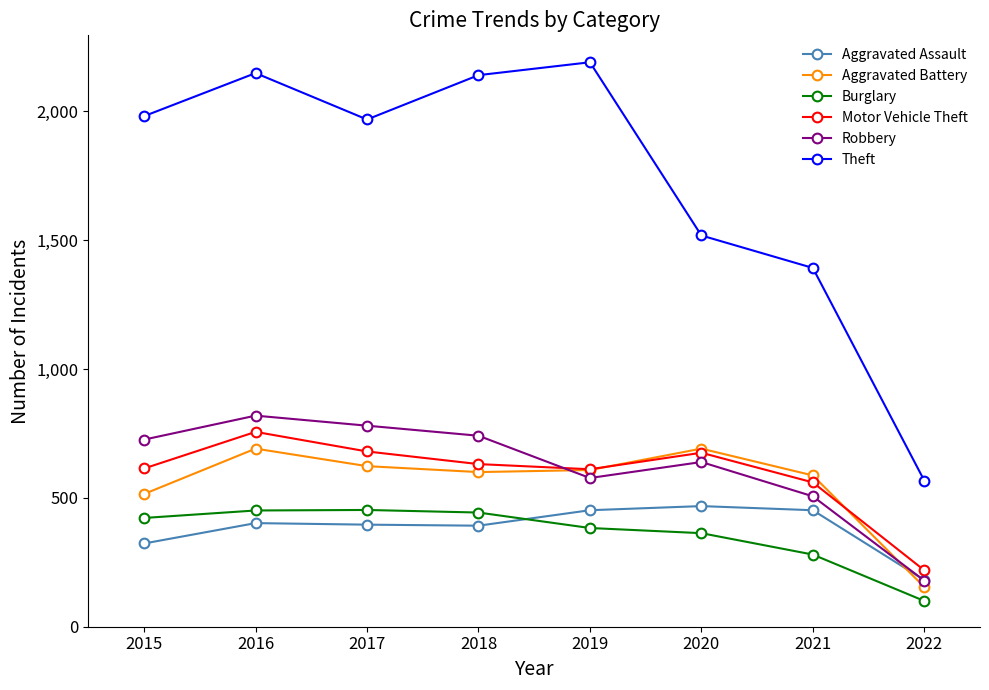

What is the average value of the Aggravated Battery series?

559